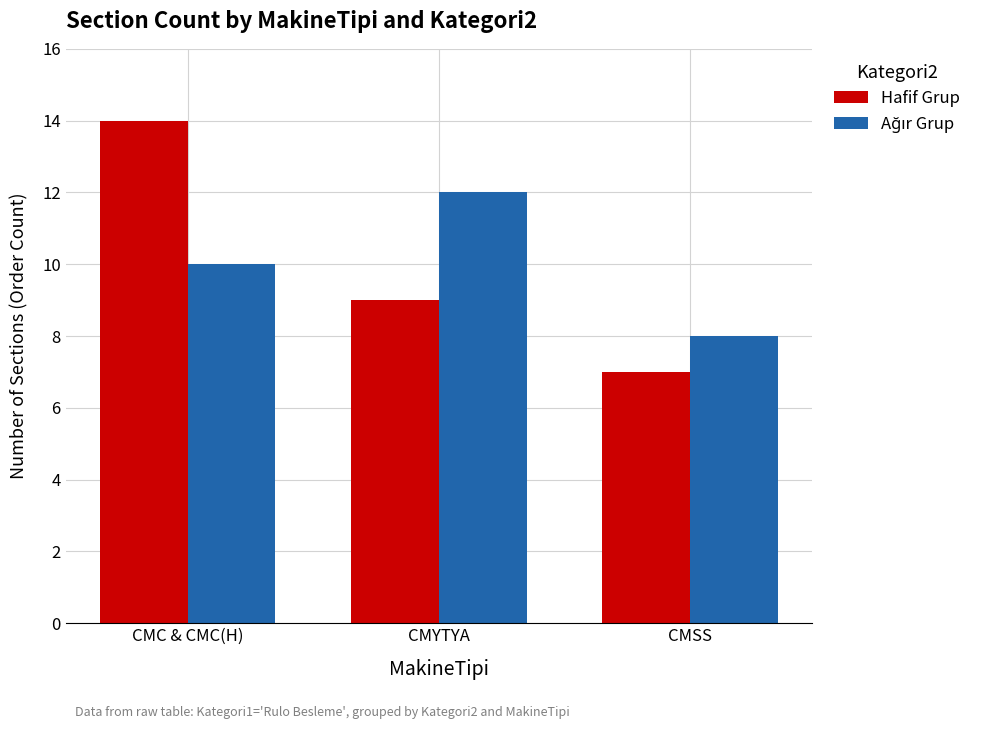

Is it true that Hafif Grup equals 8 at CMC & CMC(H)?

False